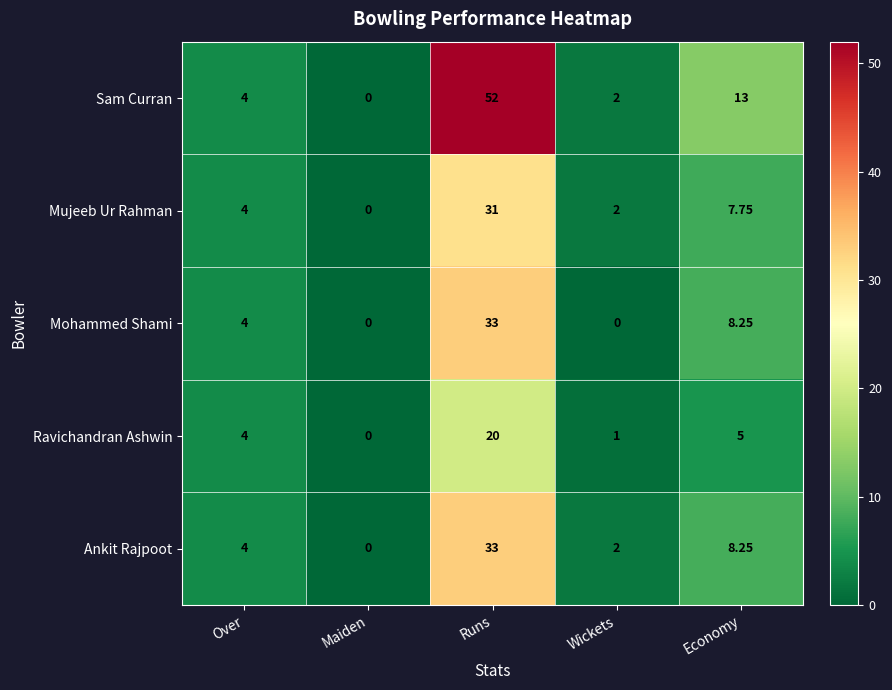

Which series has the largest range (max minus min)?

Sam Curran